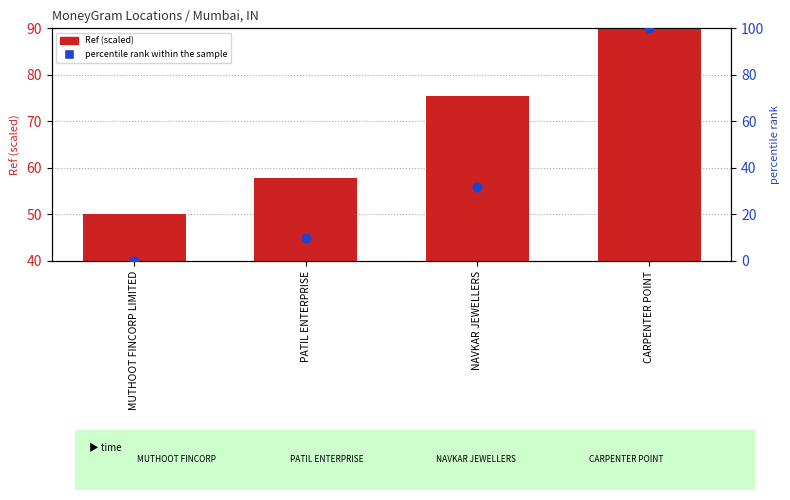

Is the value of percentile rank within the sample at CARPENTER POINT greater than the value of Ref (scaled) at MUTHOOT FINCORP LIMITED?

Yes